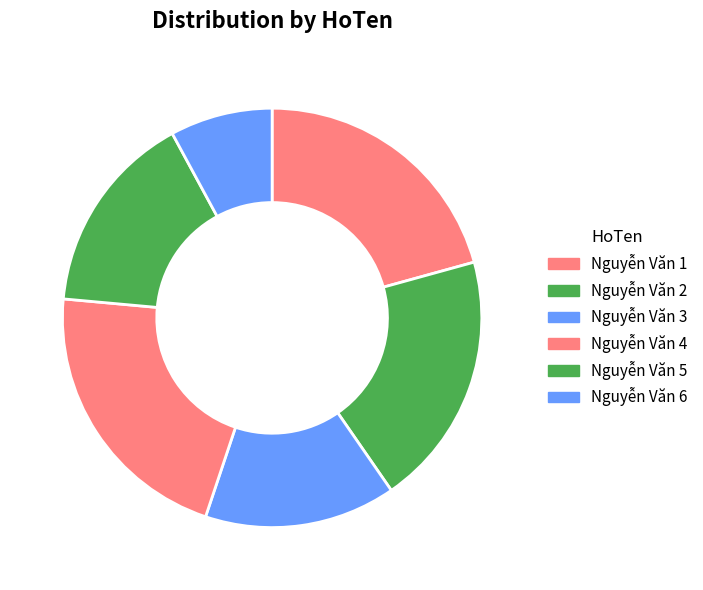

How many slices are in this pie chart?

6